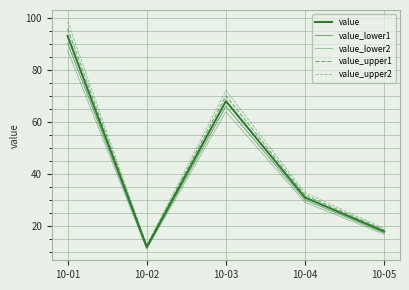

Reading left to right, list all the values displayed in this chart.

value: 93.0	12.0	68.0	31.0	18.0
value_lower1: 90.2	11.6	66.0	30.1	17.5
value_lower2: 87.4	11.3	63.9	29.1	16.9
value_upper1: 95.8	12.4	70.0	31.9	18.5
value_upper2: 98.6	12.7	72.1	32.9	19.1